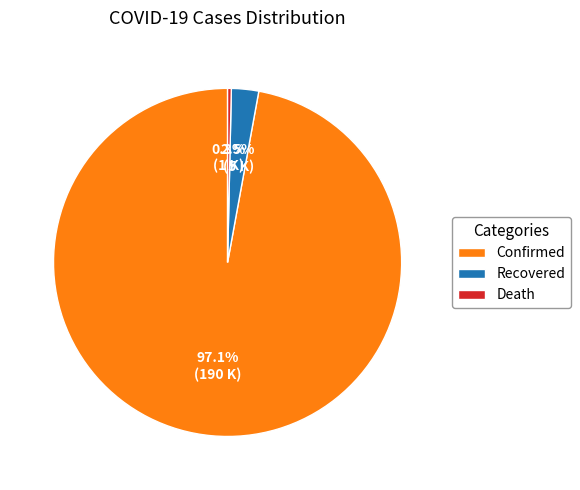

Combined, what portion of the pie is Death and Confirmed?

97.5%